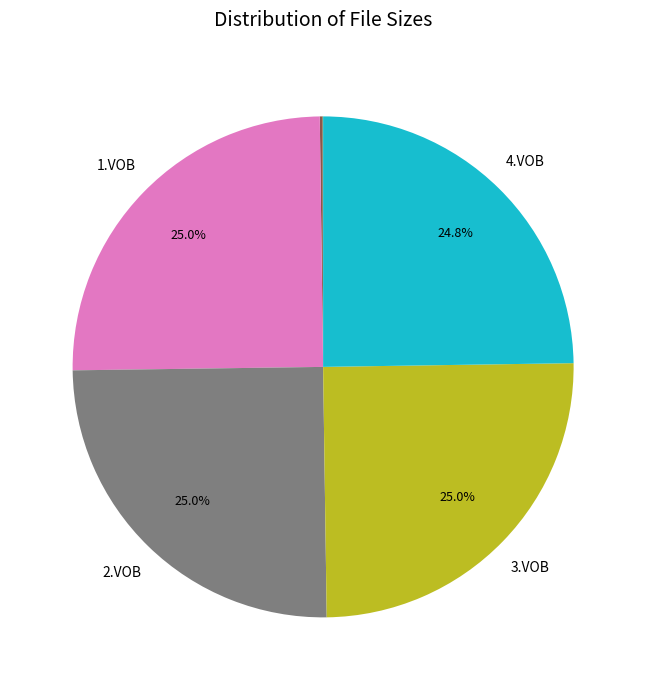

Does any single category account for the majority?

No